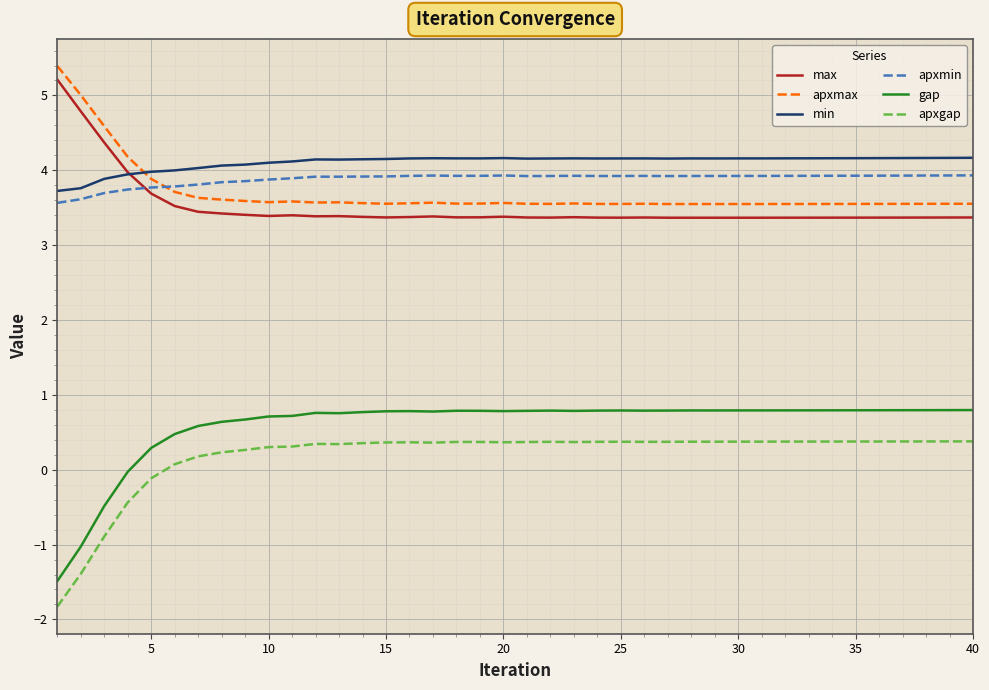

Which series has the widest spread of values?

gap